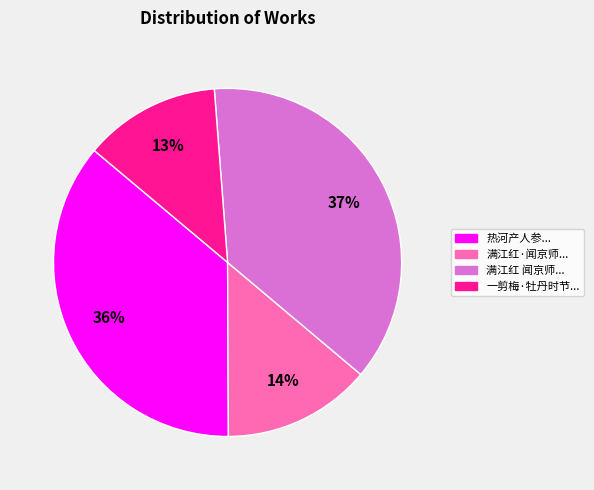

To the nearest percent, what is the average slice percentage?

25%